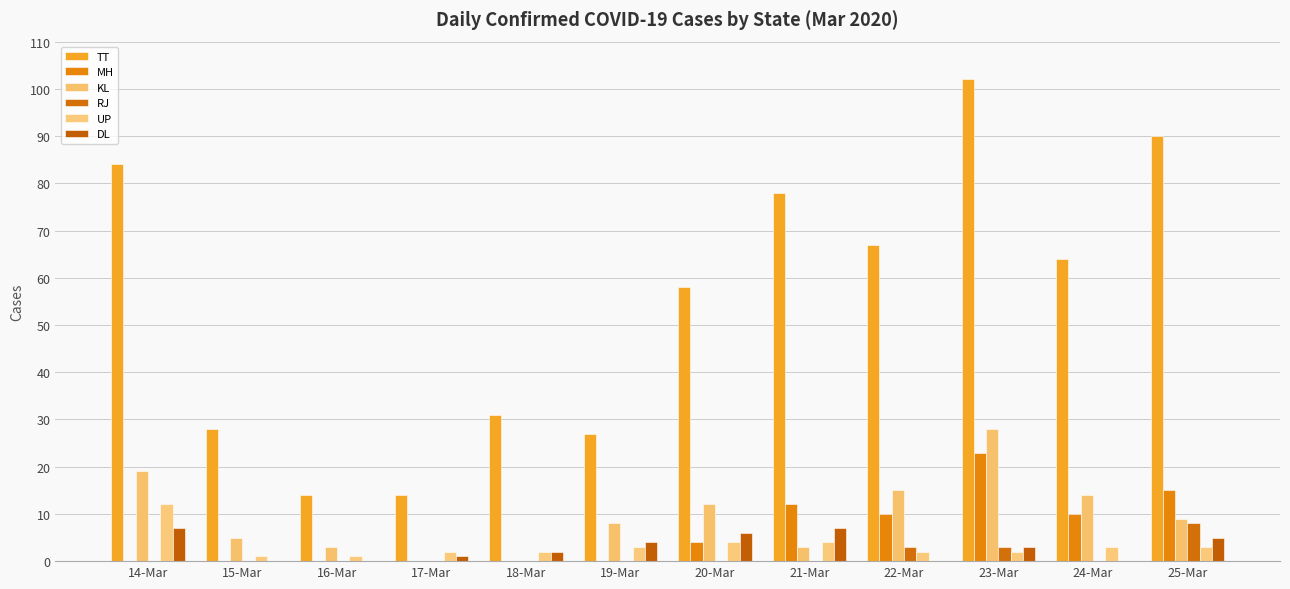

What is the total value across all series at 15-Mar?

34